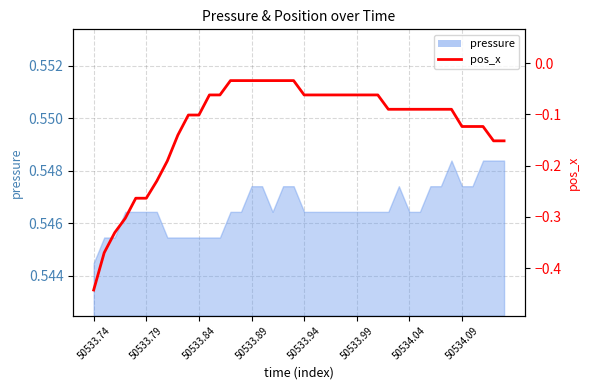

Which category has the lowest value across all series?

50533.74